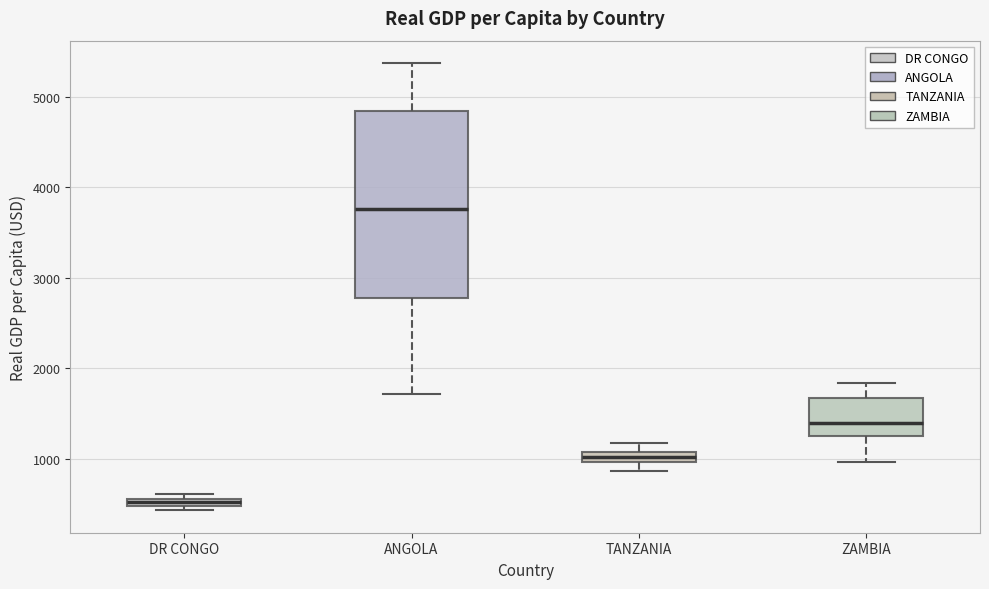

Which box has the lowest median line?

DR CONGO